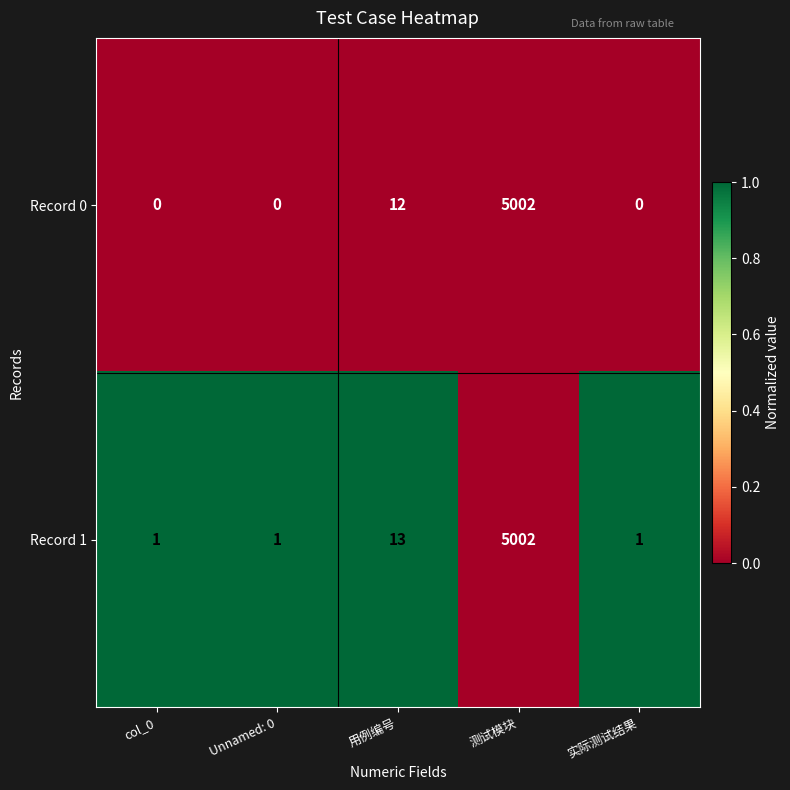

At which category is the sum across all series the highest?

测试模块